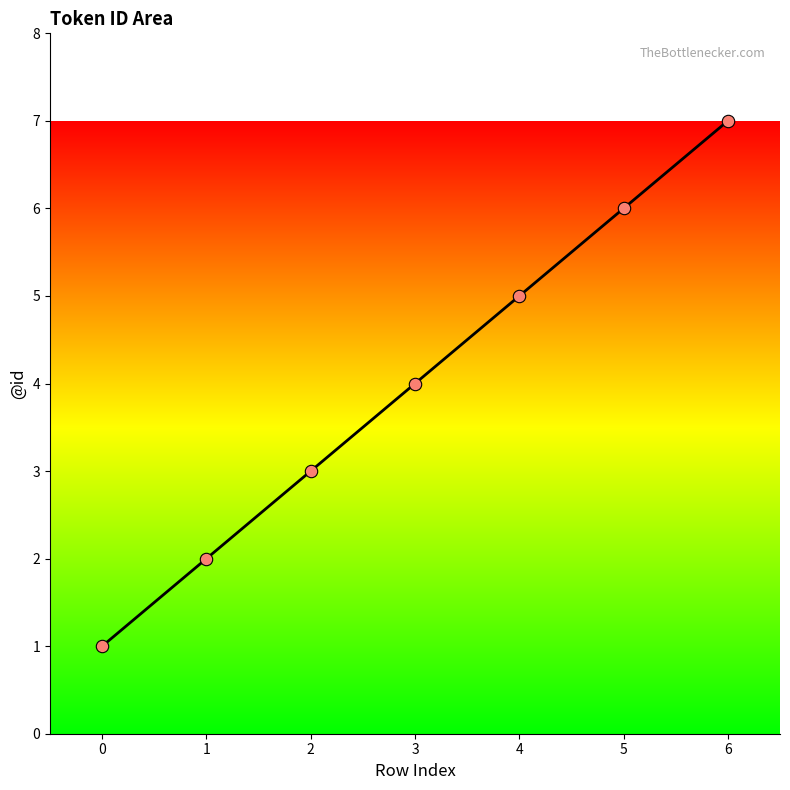

Approximately how many times larger is the value at 3 compared to 0?

4.0